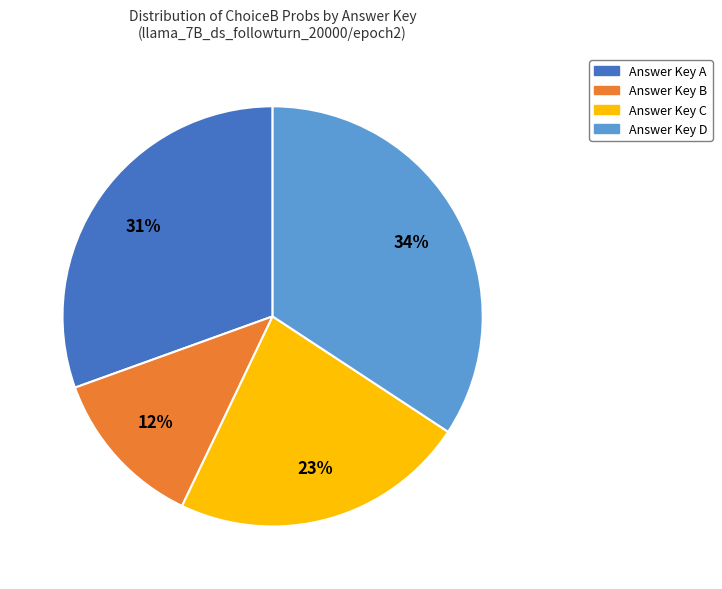

To the nearest percent, what is the difference between the largest and smallest slice percentages?

22%